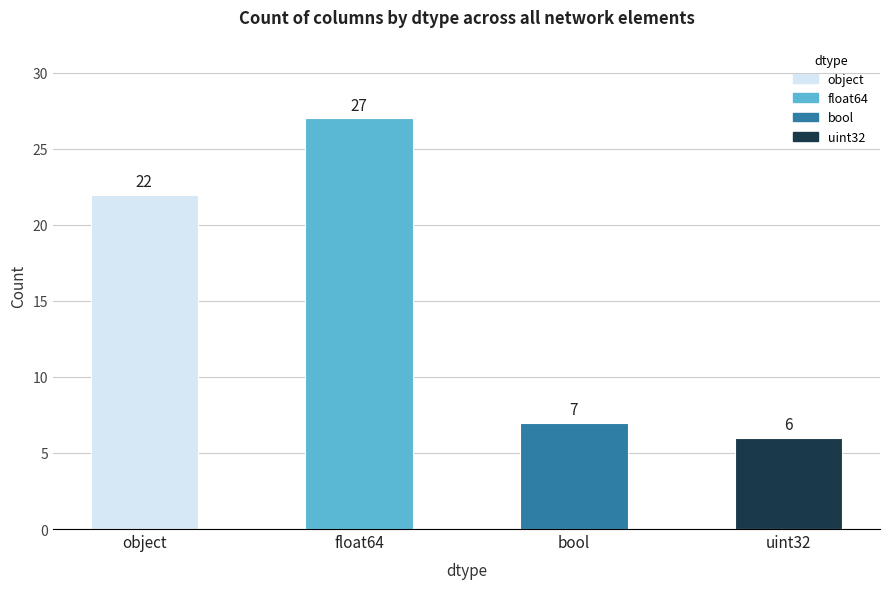

At which category does the chart reach its peak across all series?

float64